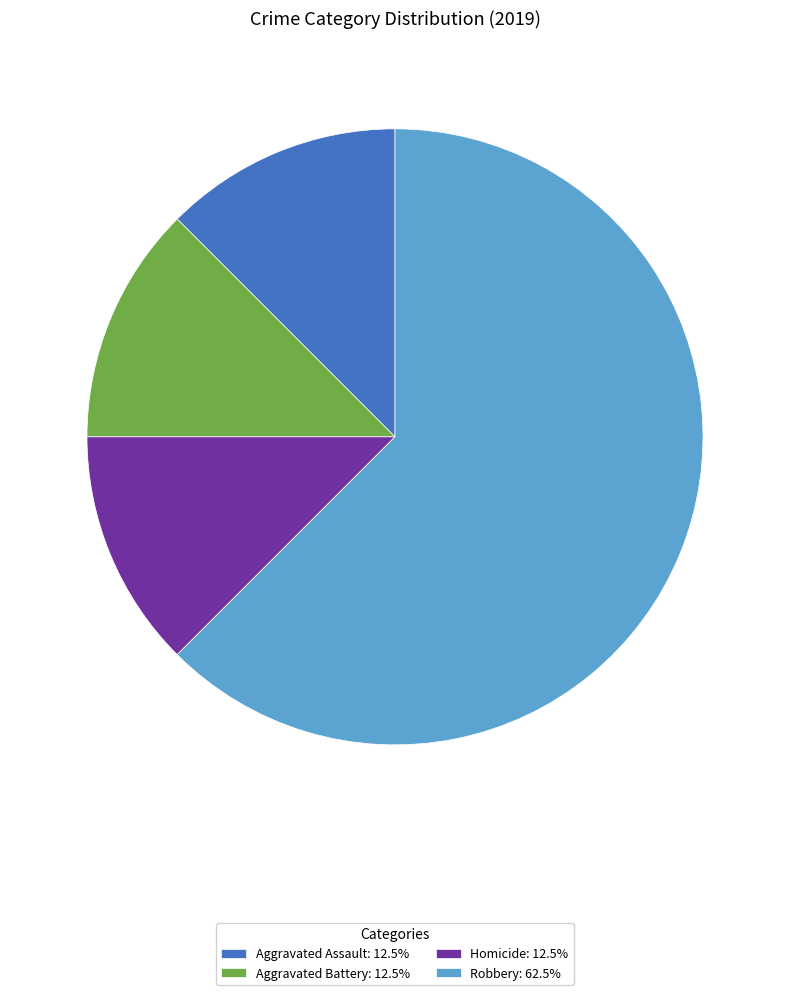

Do Homicide: 12.5% and Robbery: 62.5% together represent more than half of the pie?

Yes